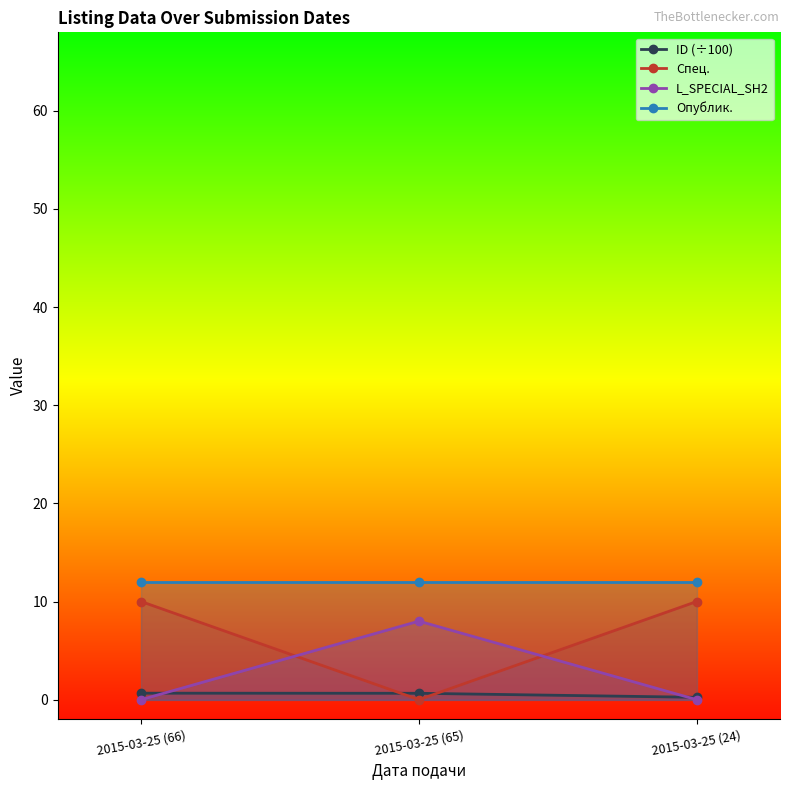

List the labels in order of Опублик. value, smallest first.

2015-03-25 (66), 2015-03-25 (65), 2015-03-25 (24)